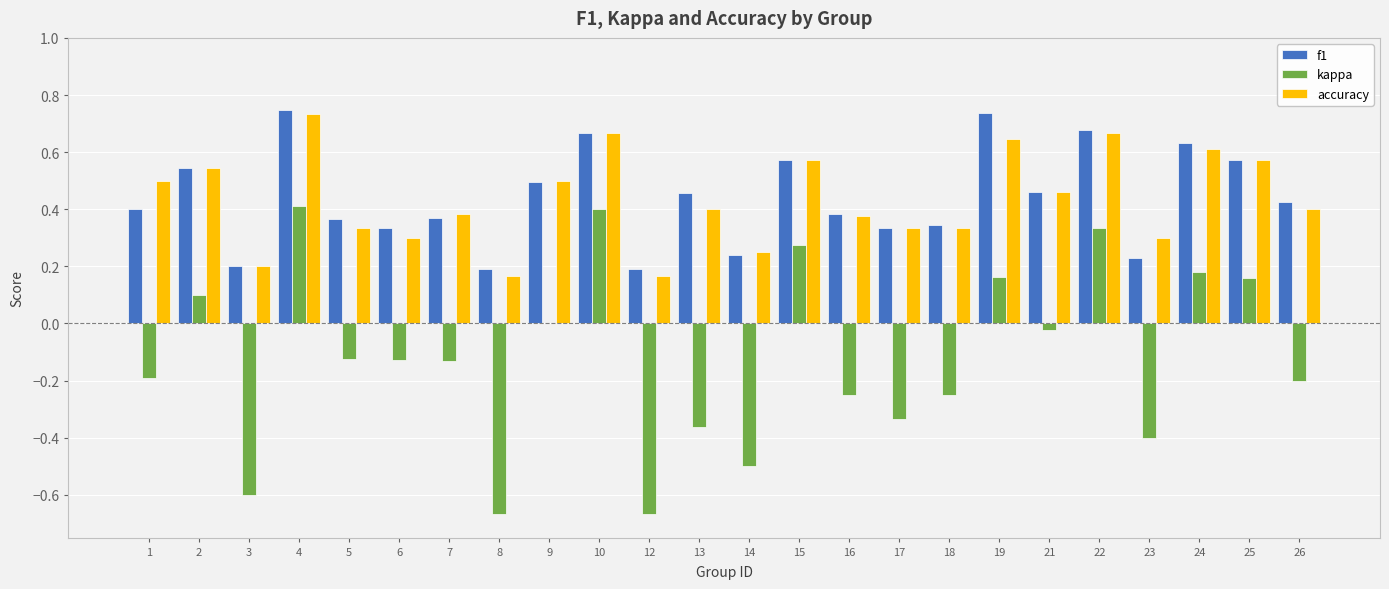

What are all the series names shown in the legend?

f1, kappa, accuracy